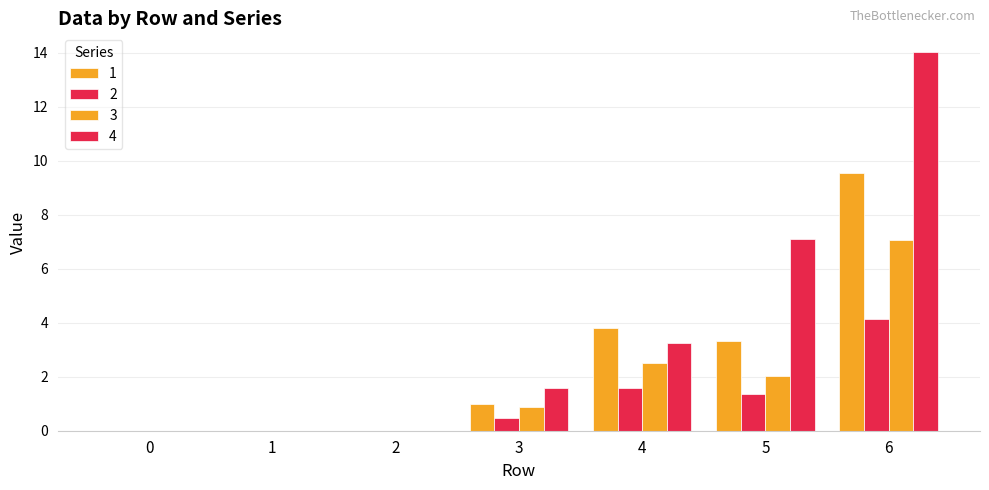

How many series are shown in this chart?

4